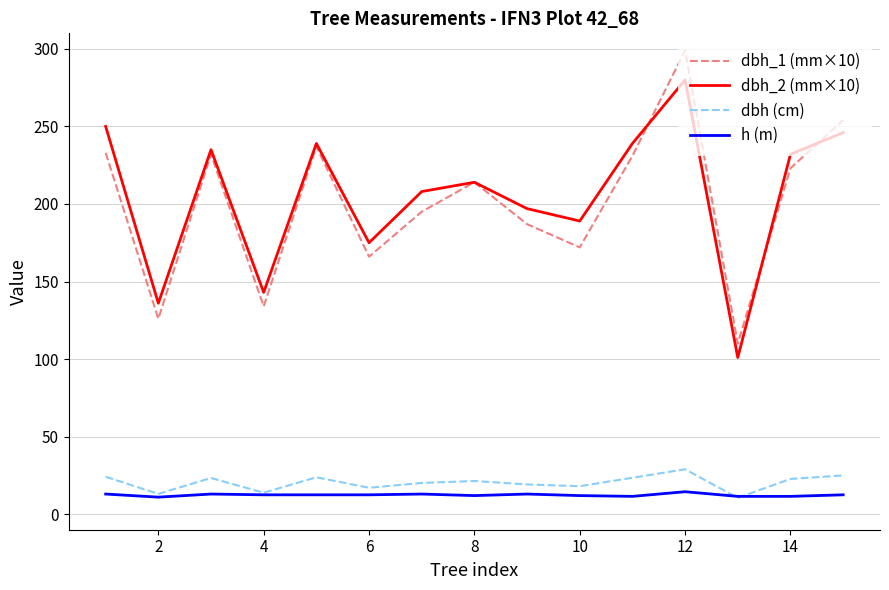

What is the smallest value displayed?

10.6